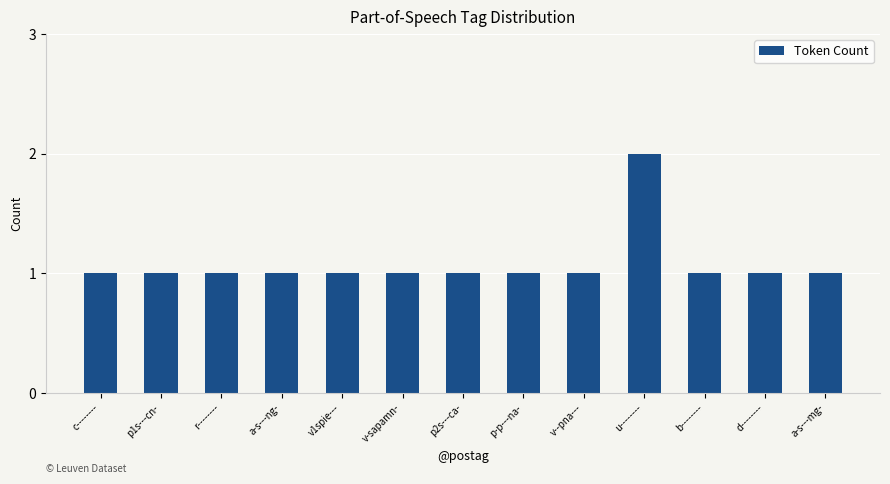

What is the label of the 10th bar from the left?

u--------